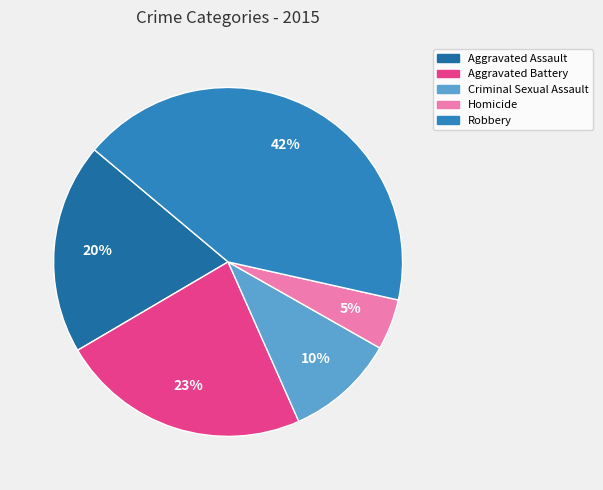

Combined, do Criminal Sexual Assault and Aggravated Battery account for over 50%?

No